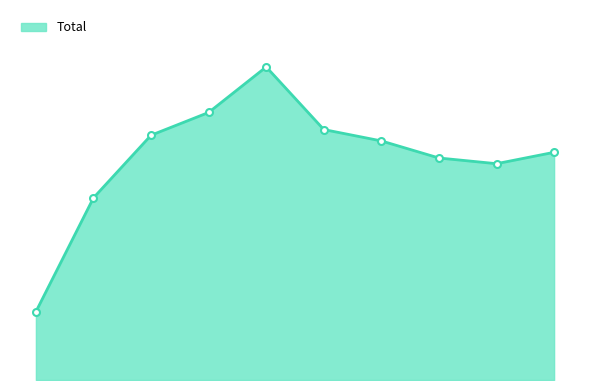

How many points are higher than both their immediate neighbors (excluding endpoints)?

1